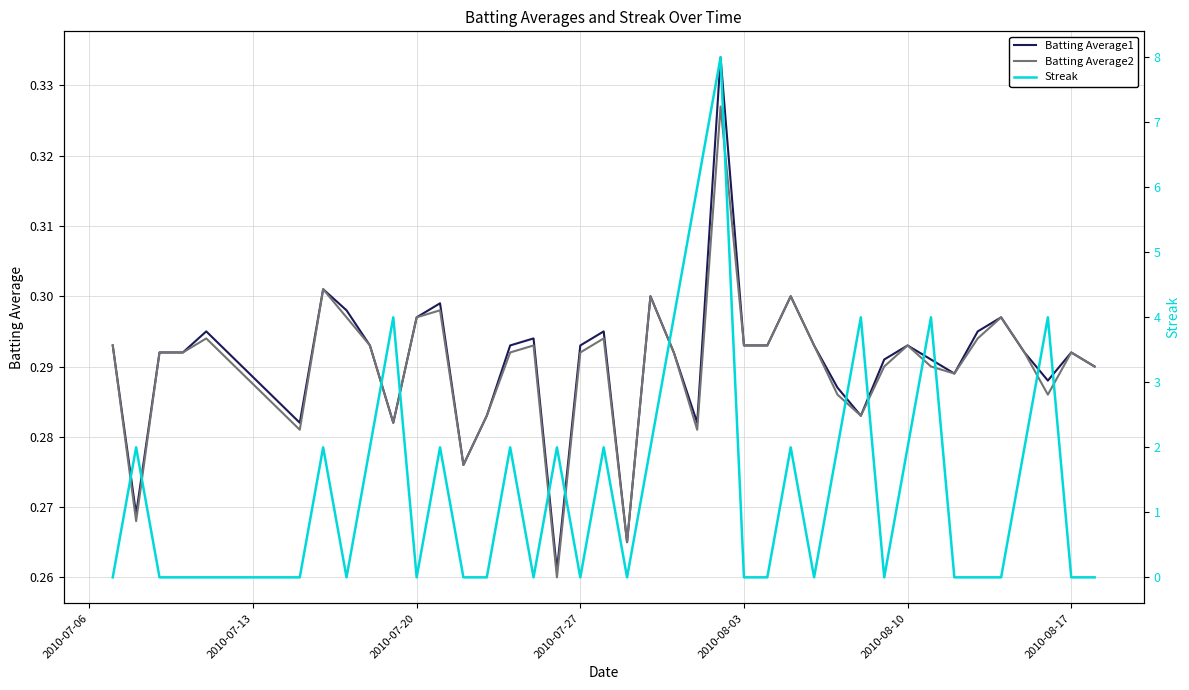

Does the chart display data point markers on the line(s)?

No